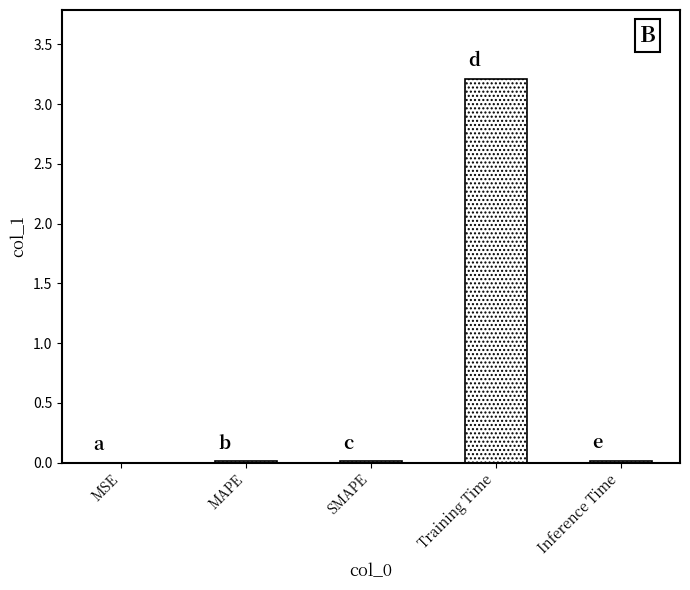

Between MSE and Training Time, which is larger?

Training Time